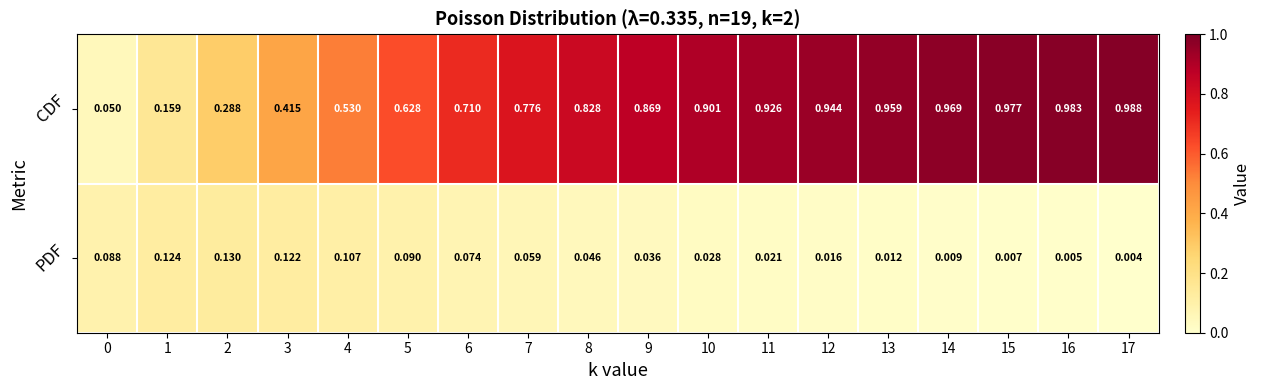

How many data points does each series have?

18